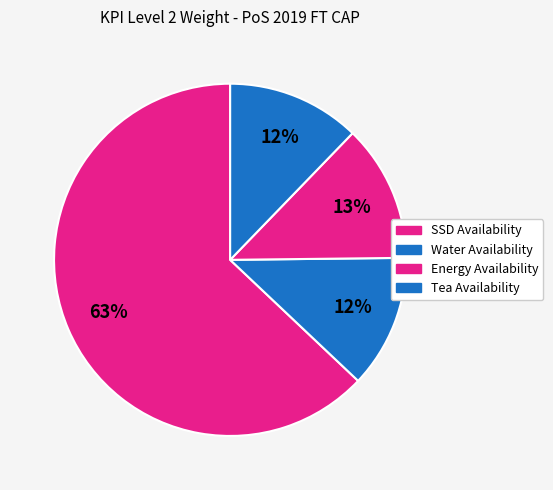

How many slices are in this pie chart?

4